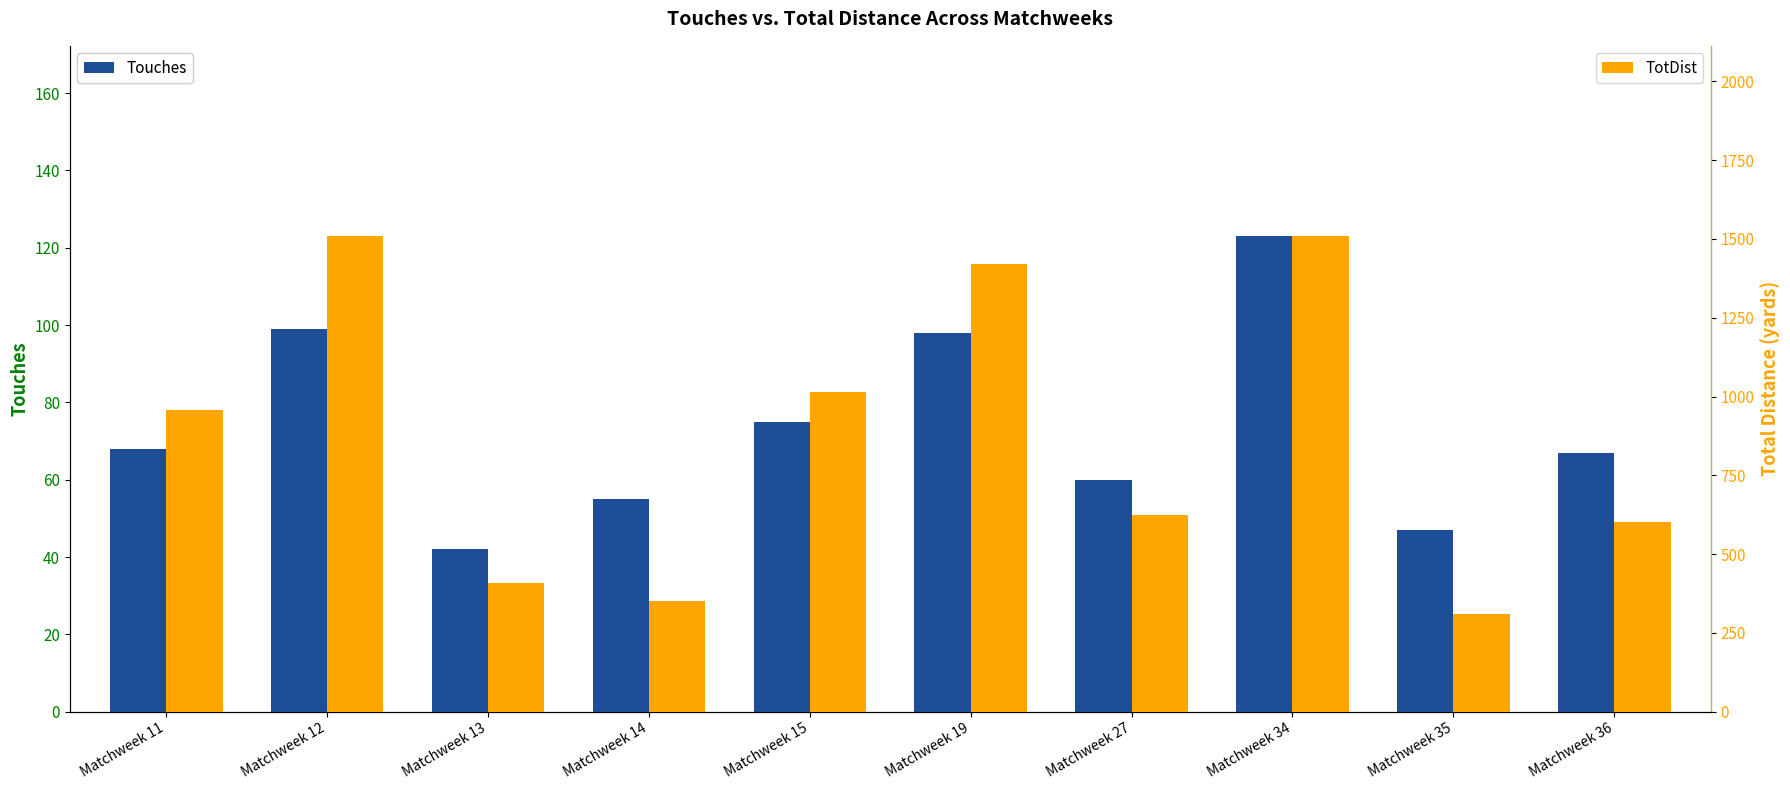

The Touches series shows 50 at Matchweek 34. True or false?

False